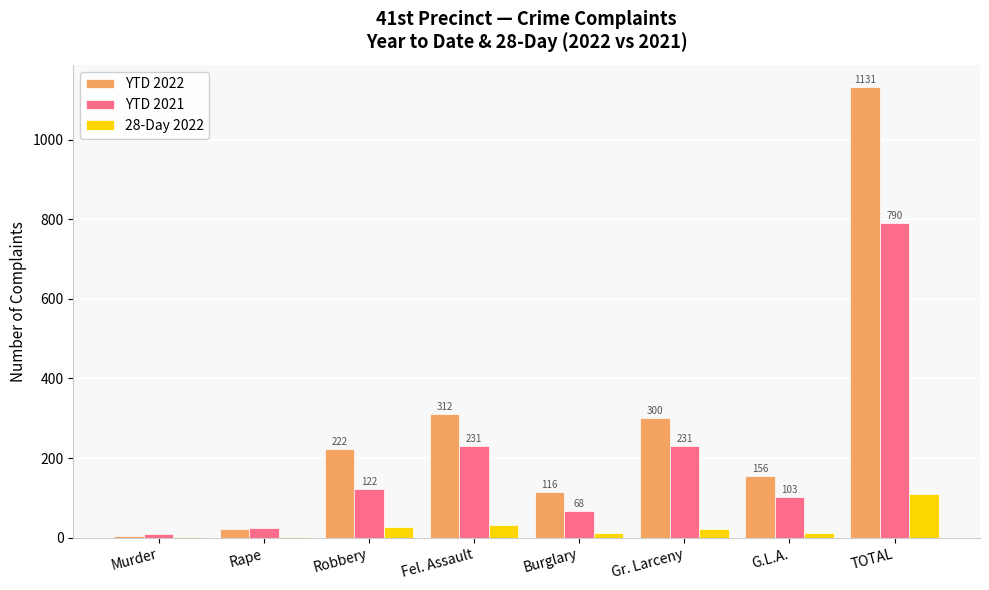

How many distinct data groups are displayed?

3